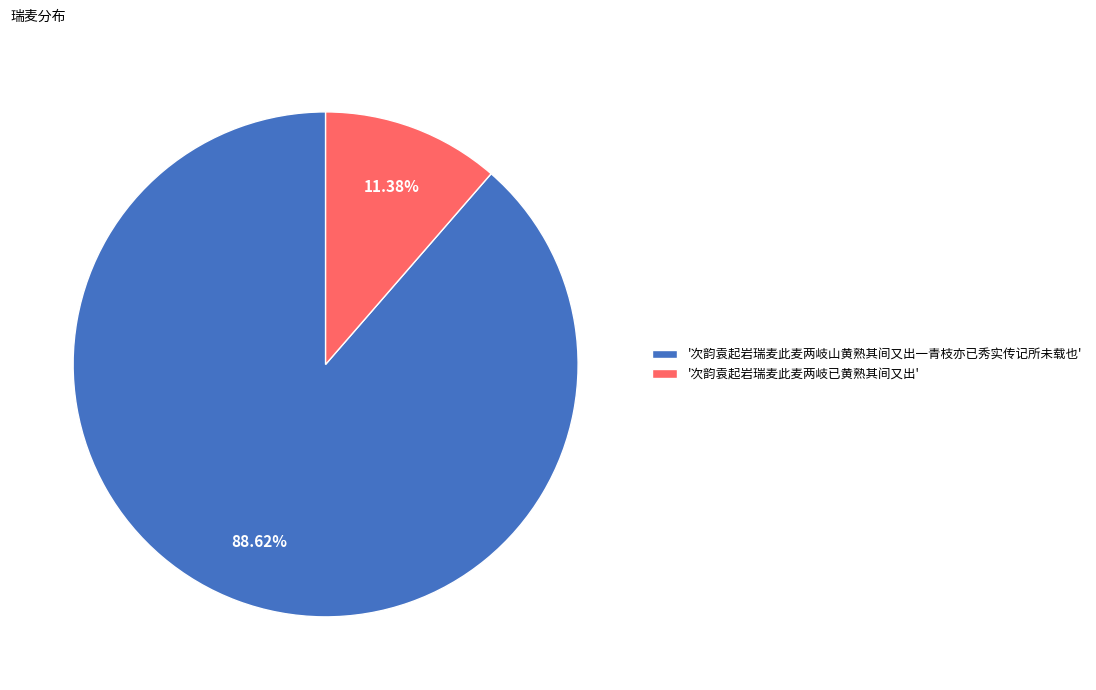

Count the number of slices in the pie.

2